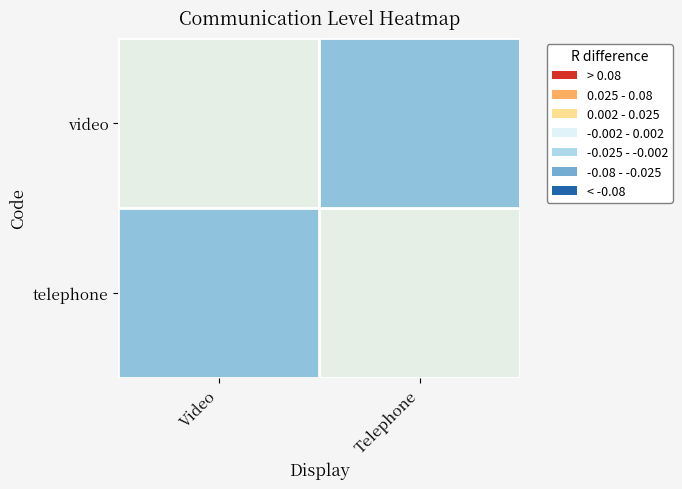

Count the number of data series in this chart.

2